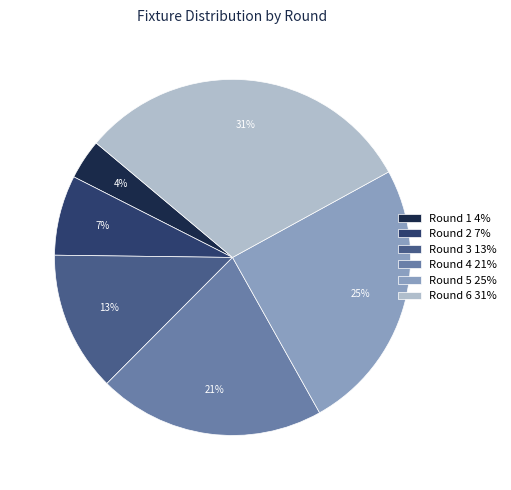

To the nearest percent, what portion does Round 3 represent?

13%